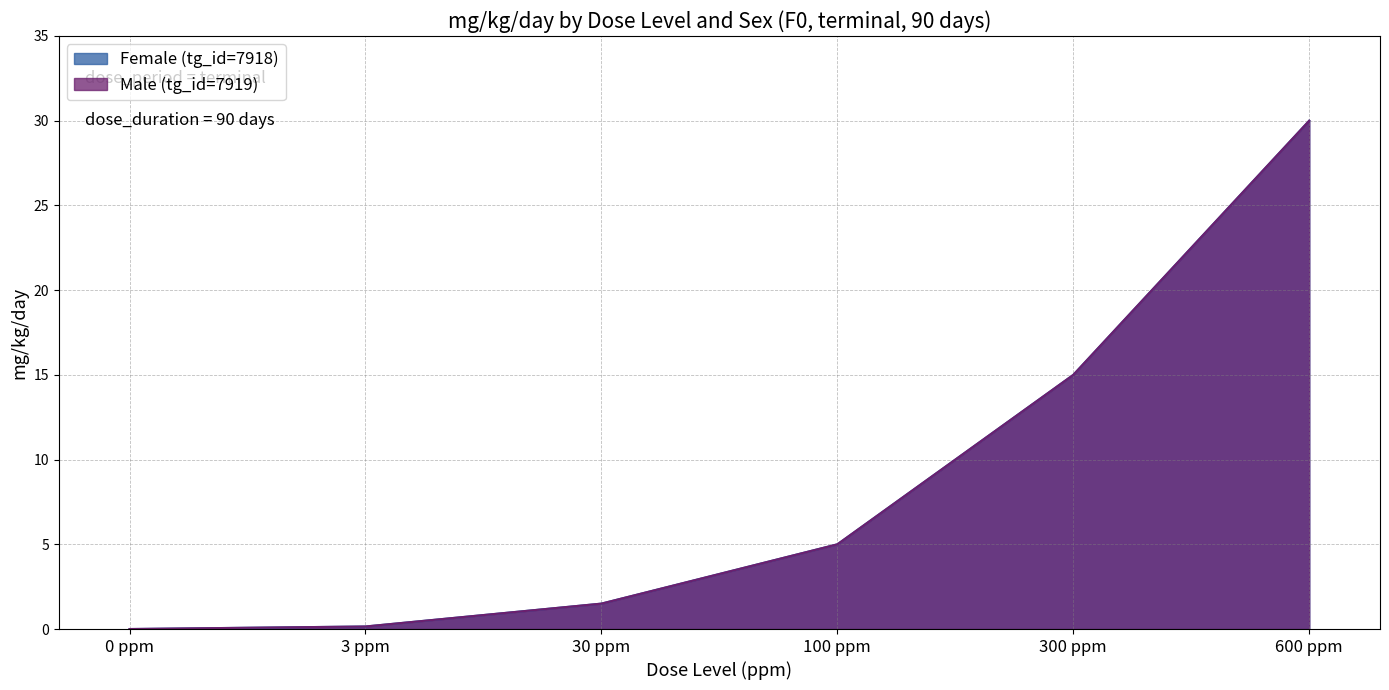

What is the total value across all series at 30 ppm?

3.0